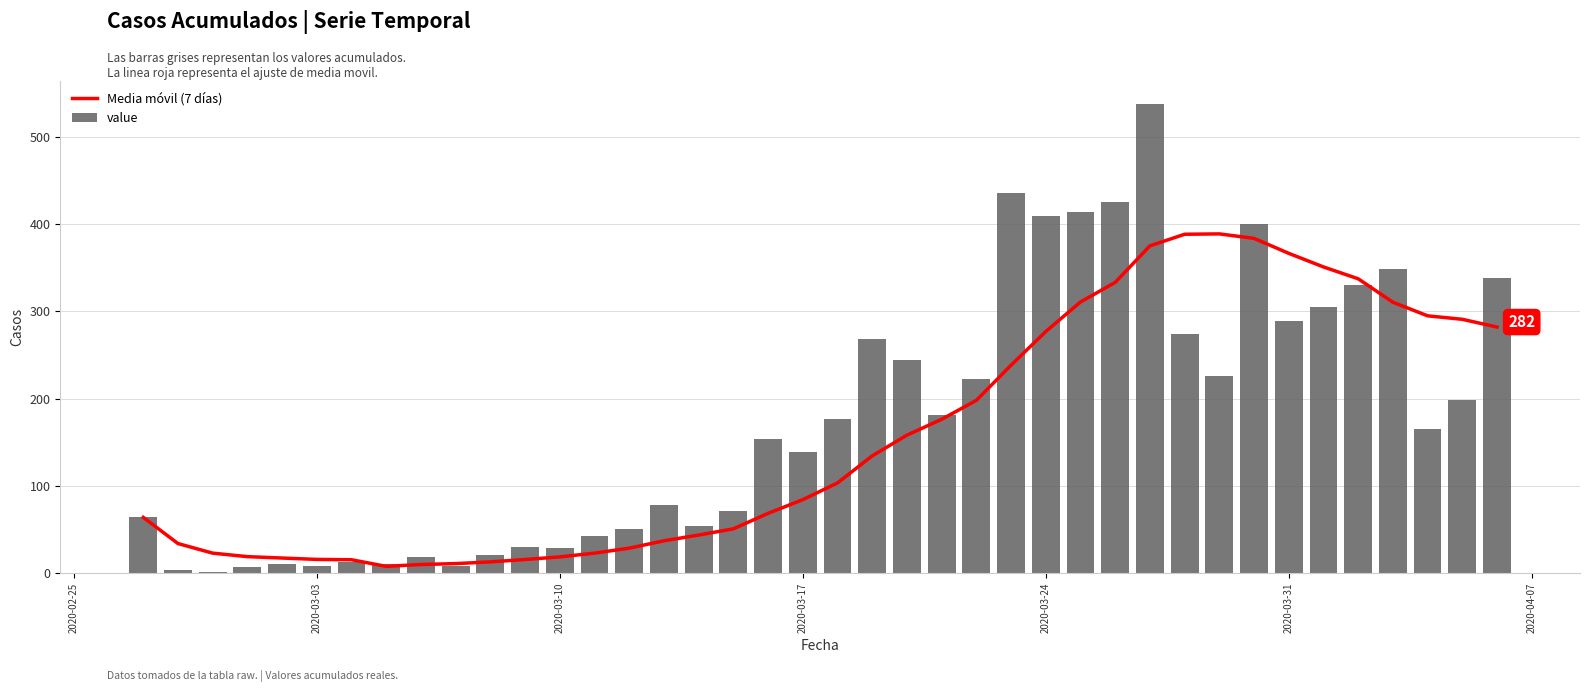

True or false: Media móvil (7 días) has a value of 68.7 at 2020-03-24.

False